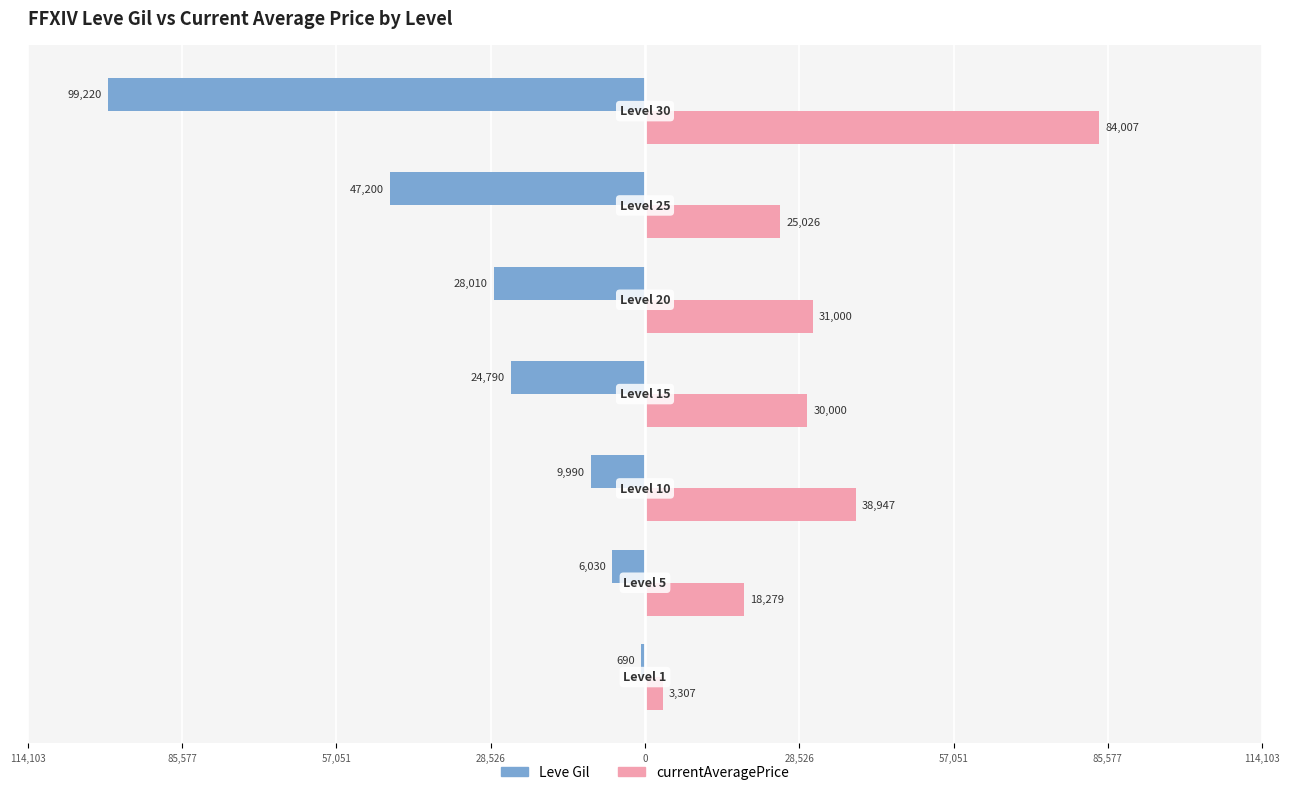

Reading right to left, what are all the values shown in this chart?

Leve Gil: -99220.0	-47200.0	-28010.0	-24790.0	-9990.0	-6030.0	-690.0
currentAveragePrice: 84007.4	25026.0	31000.0	30000.0	38946.8	18278.8	3307.0